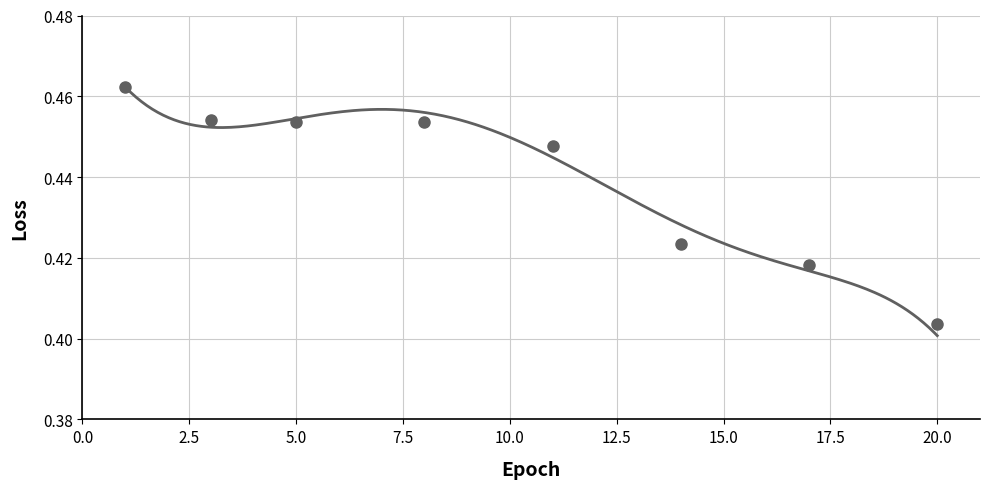

Is it true that the value at 9 is 0.6?

False